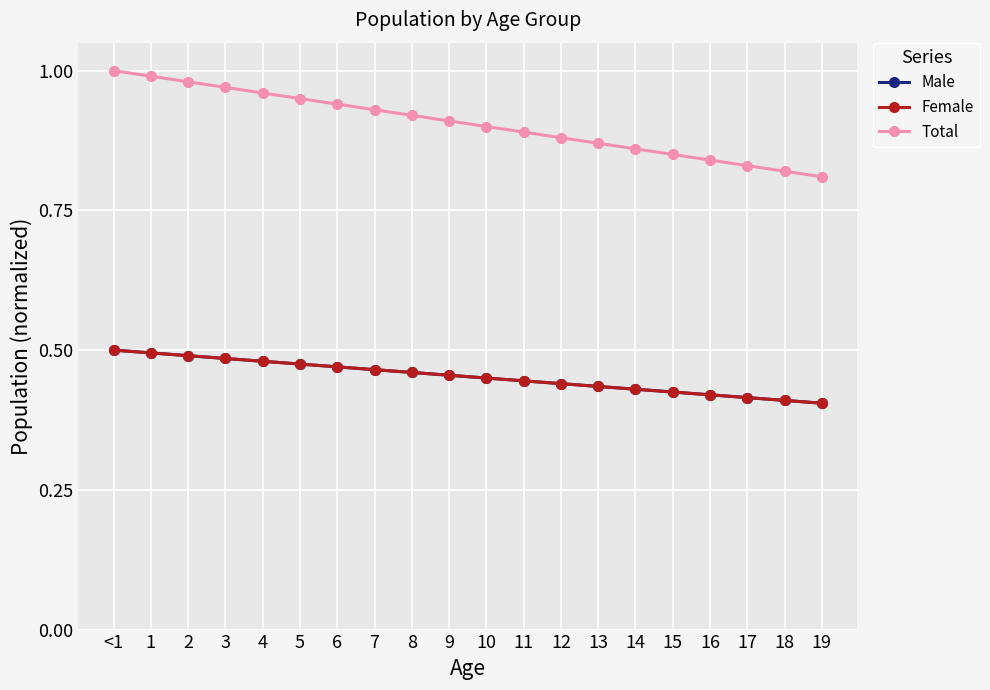

Does the chart have visible grid lines?

Yes